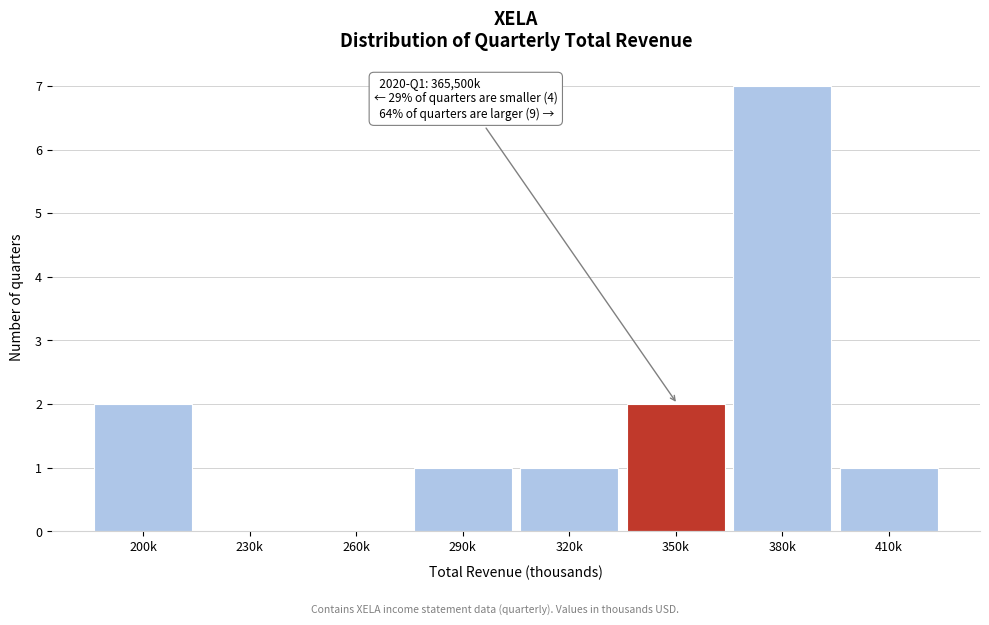

Reading left to right, what are all the values shown in this chart?

200k=2	230k=0	260k=0	290k=1	320k=1	350k=2	380k=7	410k=1